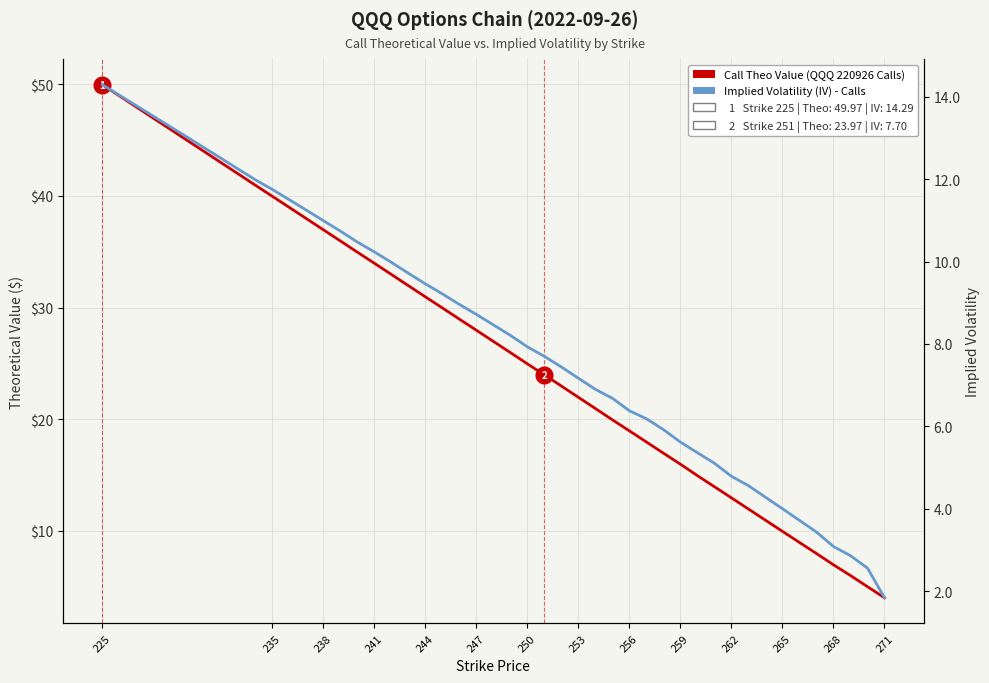

Between 253 and 15, which series saw the biggest shift?

Call Theo Value (QQQ 220926 Calls)